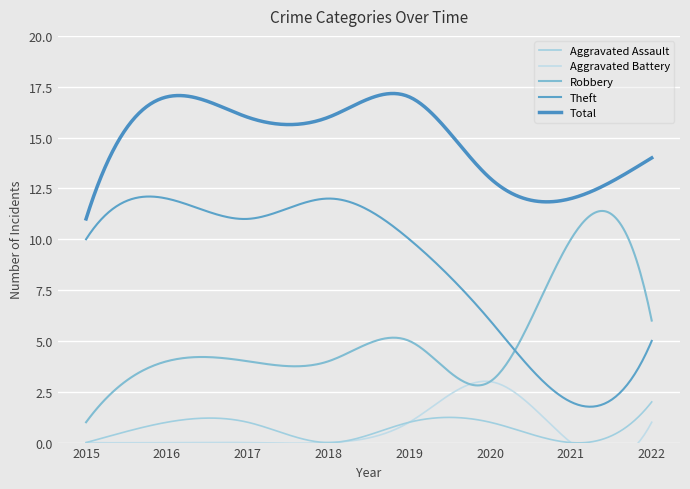

True or false: Robbery and Aggravated Battery cross at least once.

False